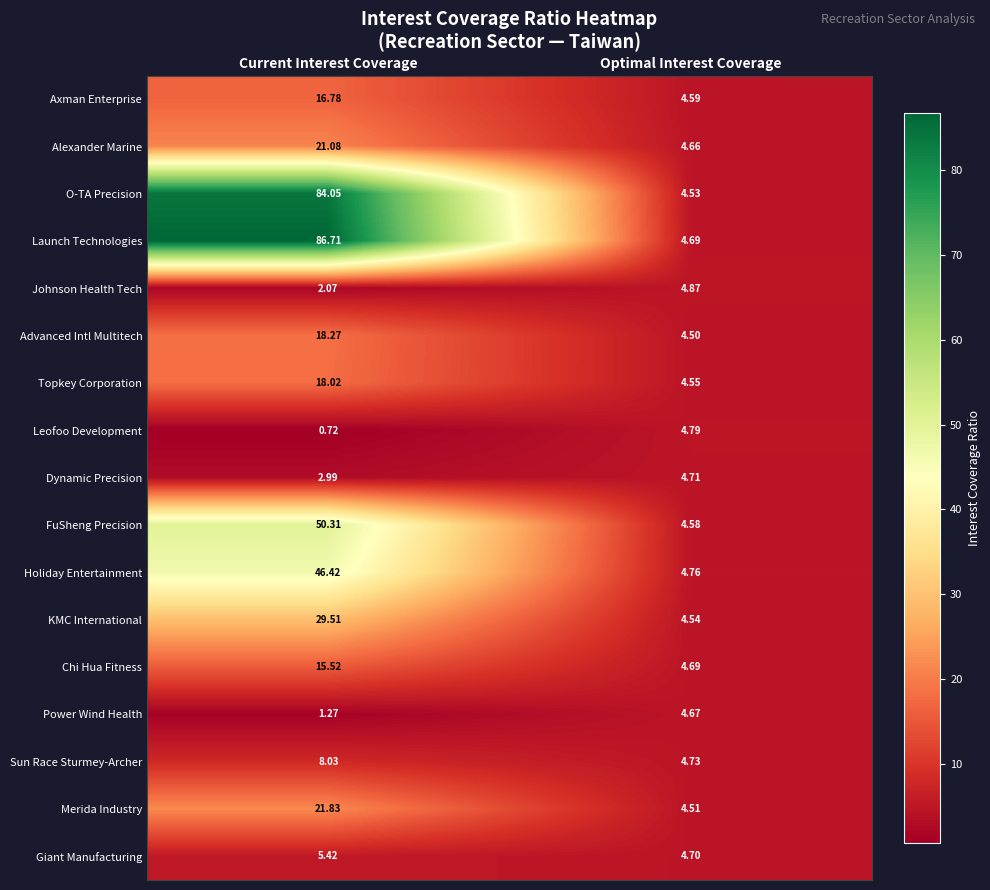

Which series has the largest total across all categories?

Launch Technologies